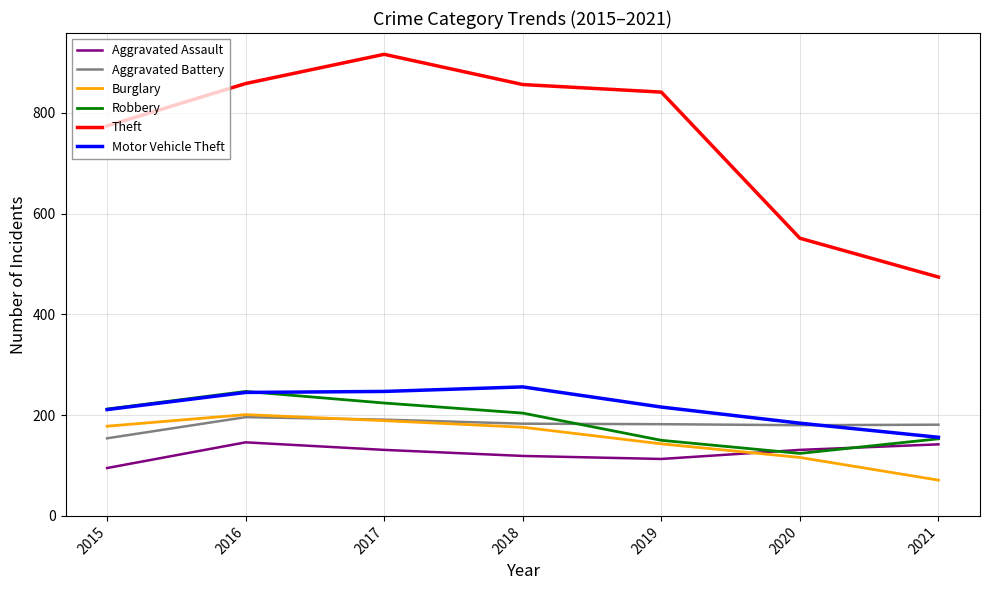

True or false: Theft and Robbery intersect in this chart.

False